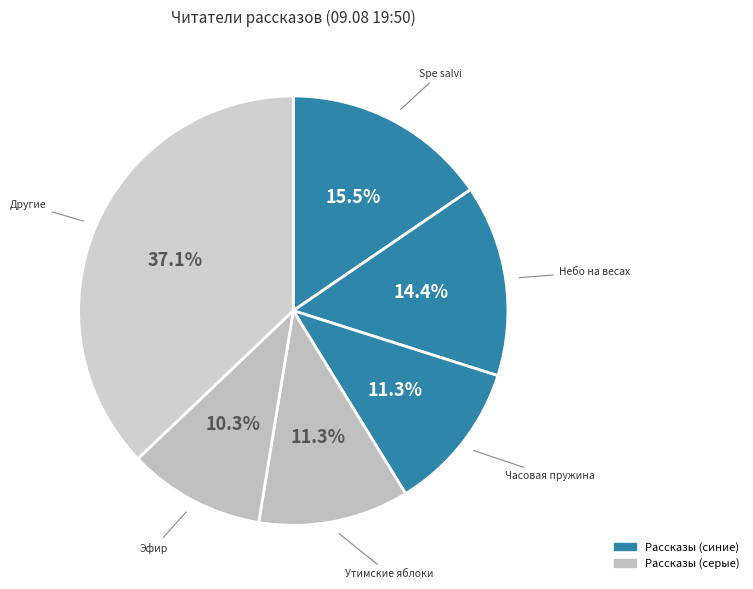

Count the number of slices in the pie.

6